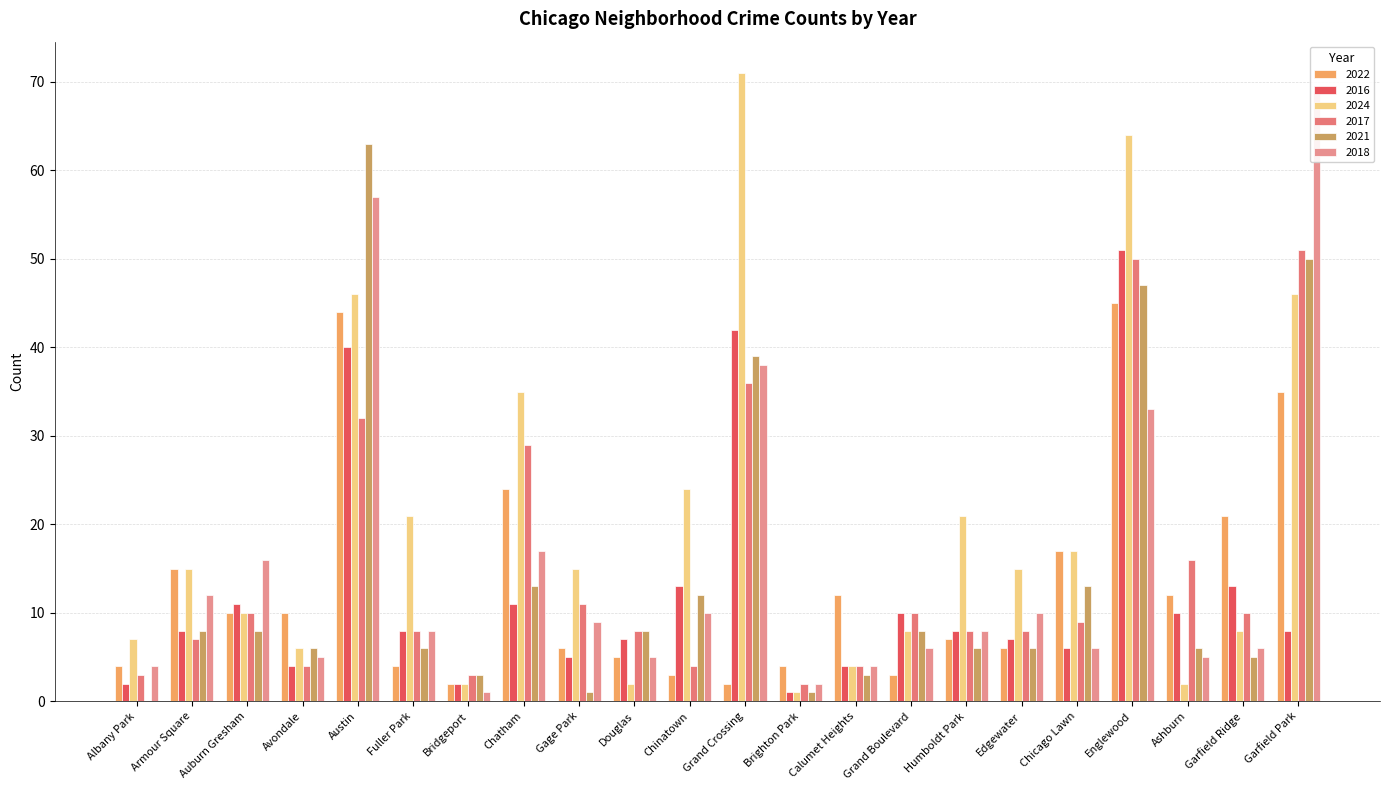

At which category is the sum across all series the highest?

Englewood